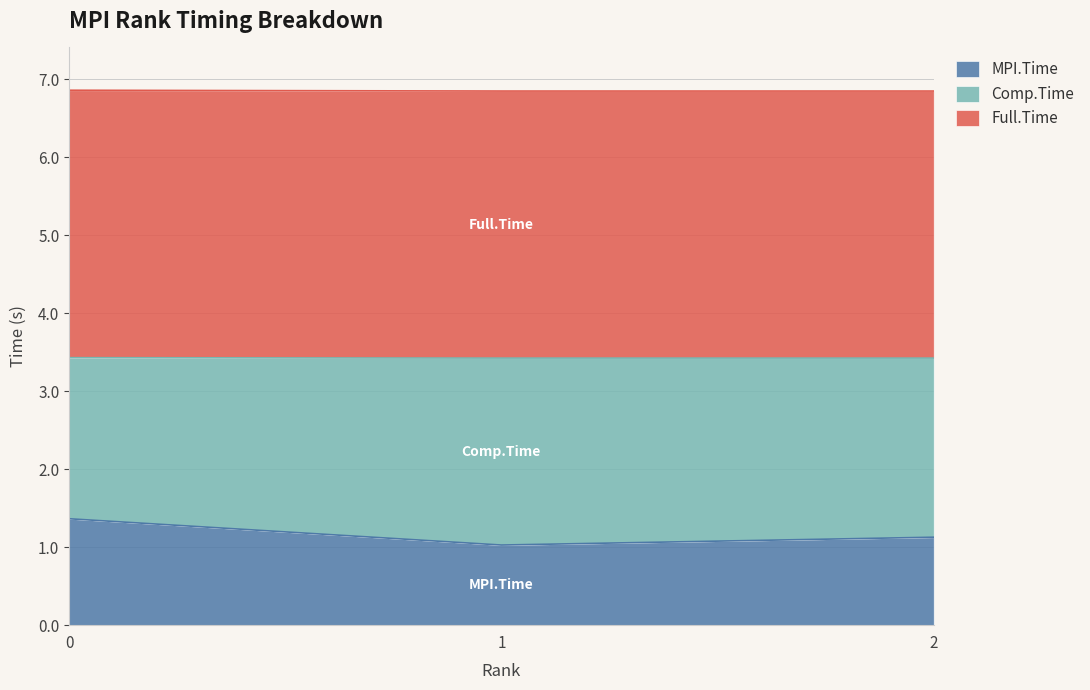

What are all the series names shown in the legend?

MPI.Time, Comp.Time, Full.Time